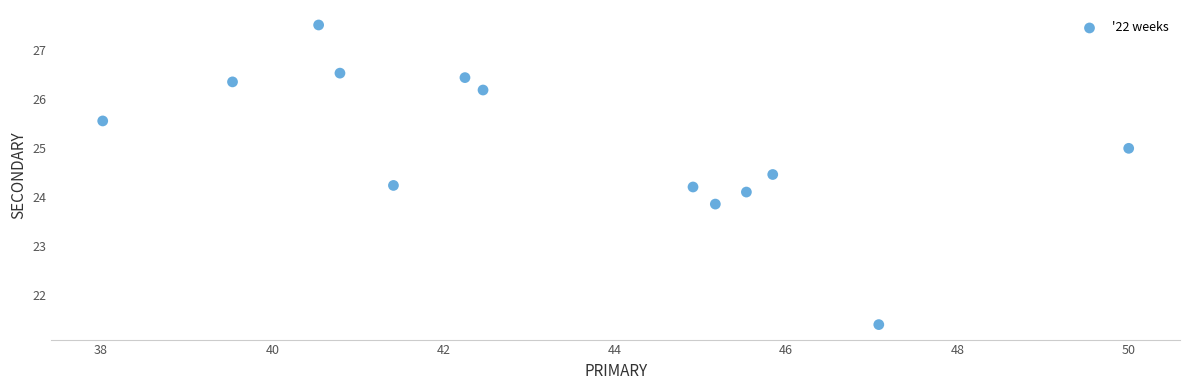

What is the range of Y values (max minus min)?

6.1